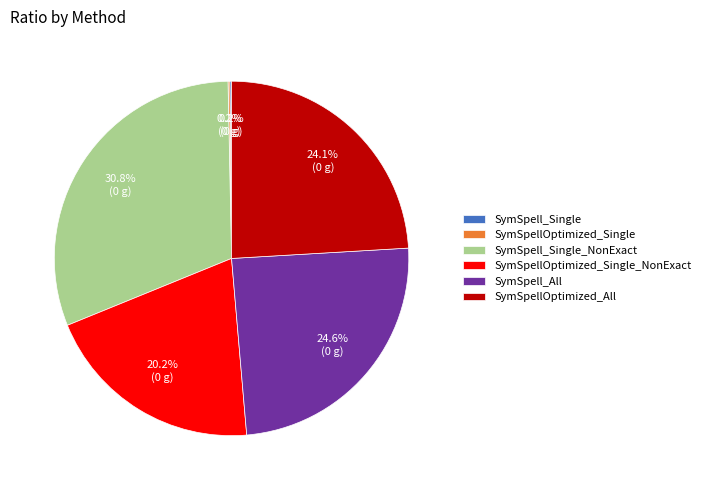

Combined, do SymSpell_All and SymSpellOptimized_All account for over 50%?

No